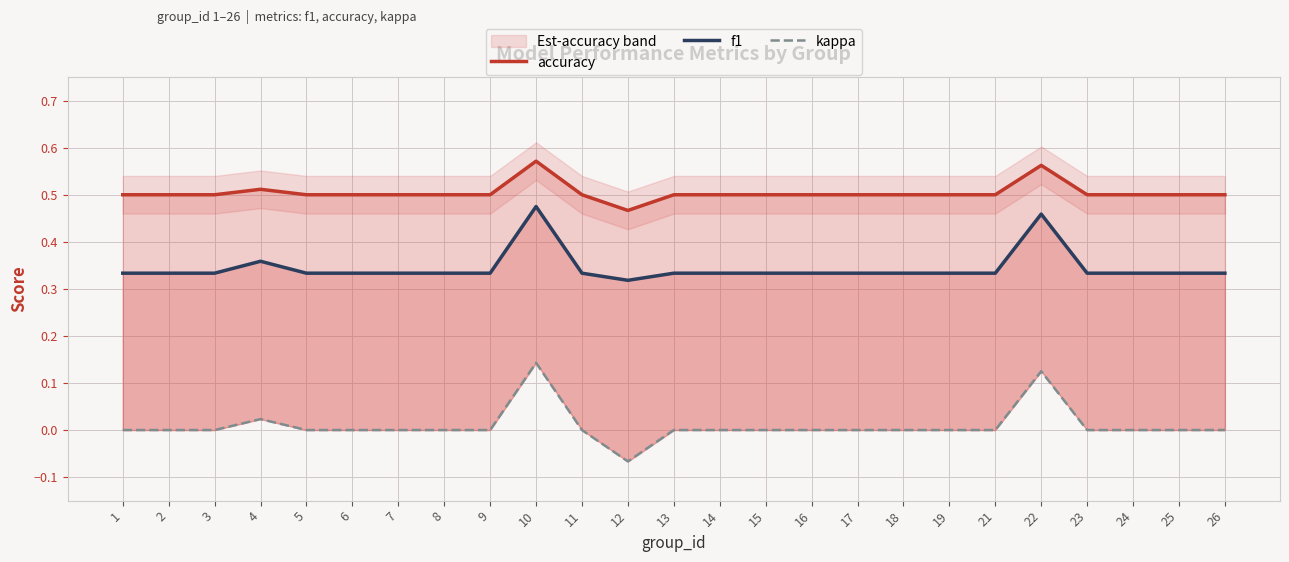

True or false: kappa and accuracy intersect in this chart.

False